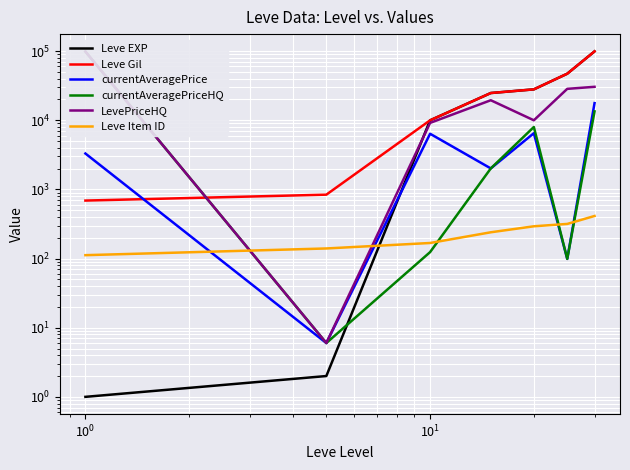

Is this an area chart (filled region under the line)?

No